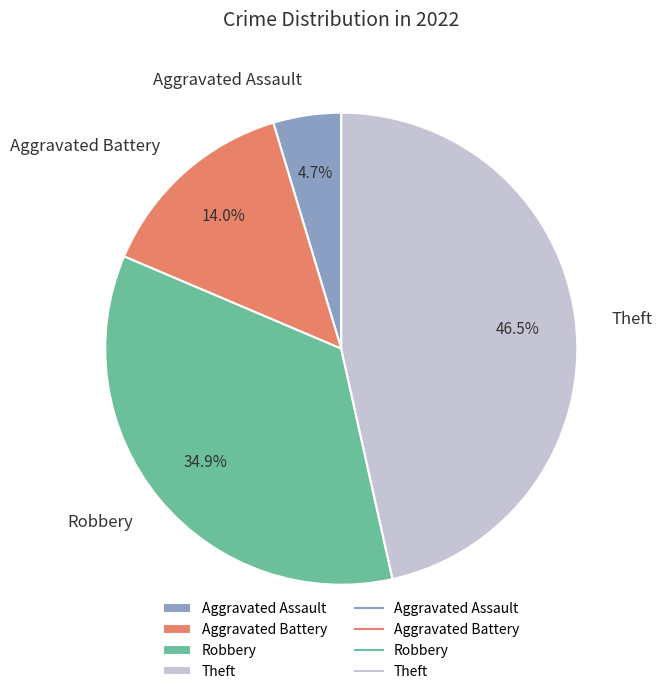

Which slice is the largest?

Theft